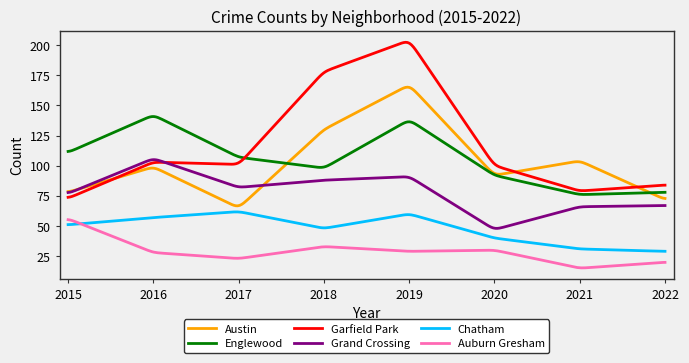

Rank the series by their maximum value, from highest to lowest.

Garfield Park, Austin, Englewood, Grand Crossing, Chatham, Auburn Gresham